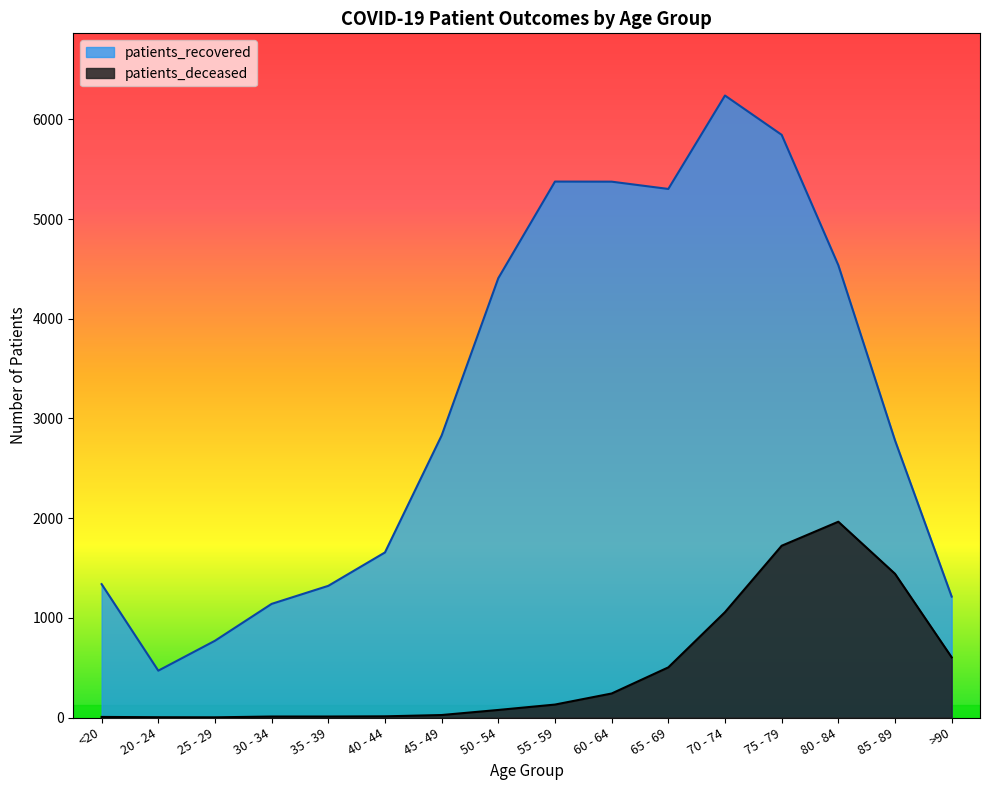

Which label corresponds to the largest value in the chart?

70 - 74